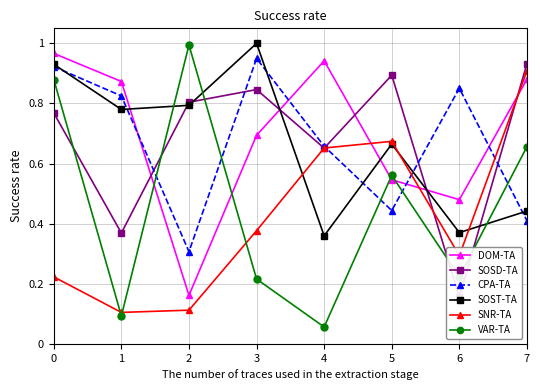

At which label is SNR-TA closest to 0?

1